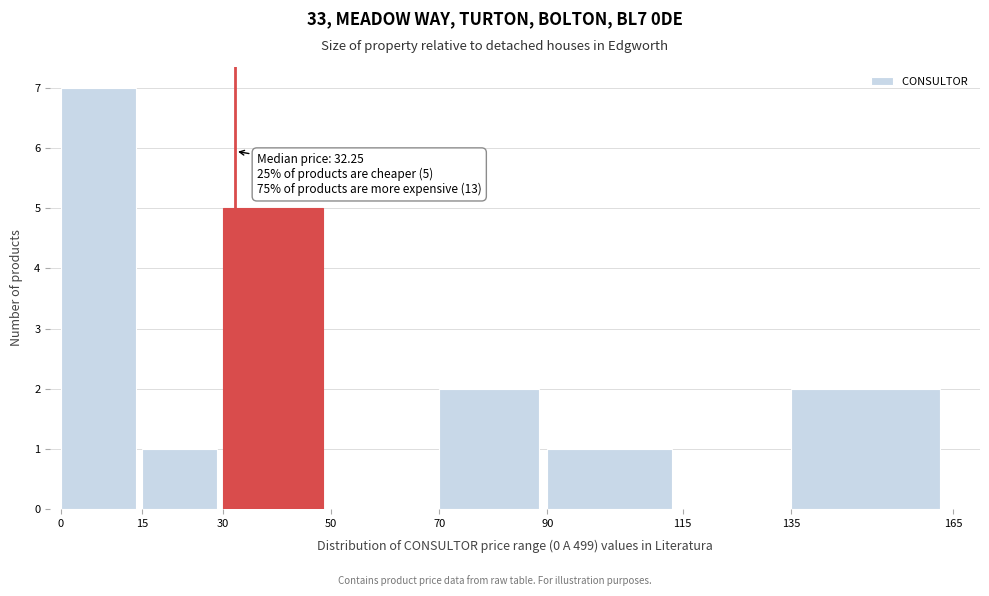

Over which range of the x-axis is the bar tallest?

0 to 15